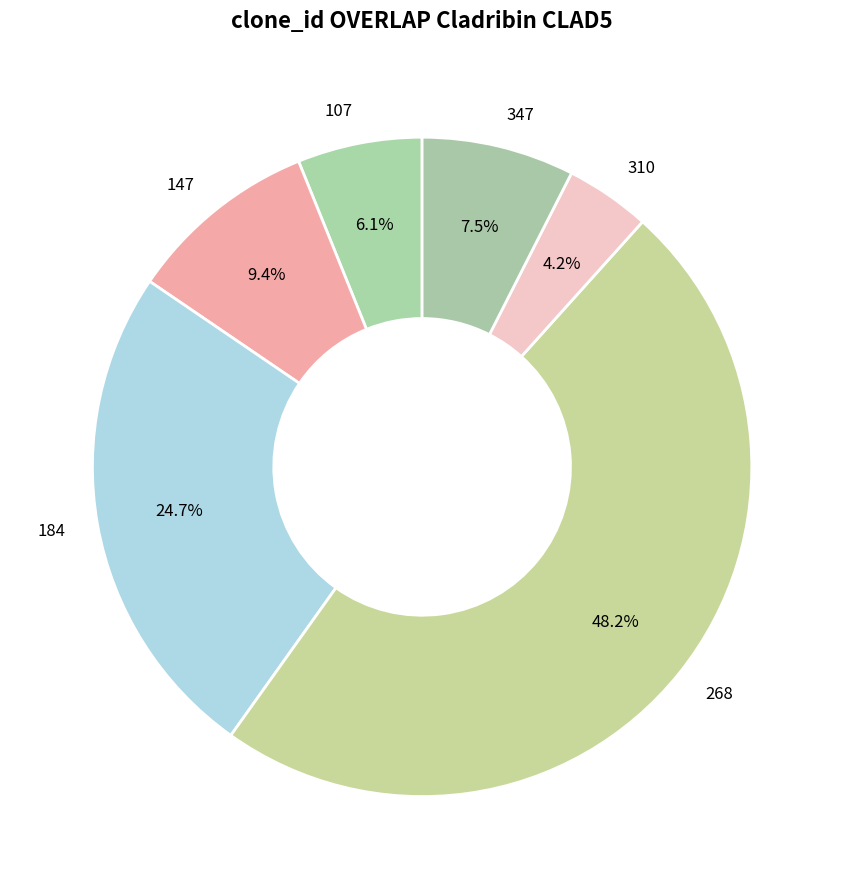

What percentage is NOT represented by 347?

92.5%